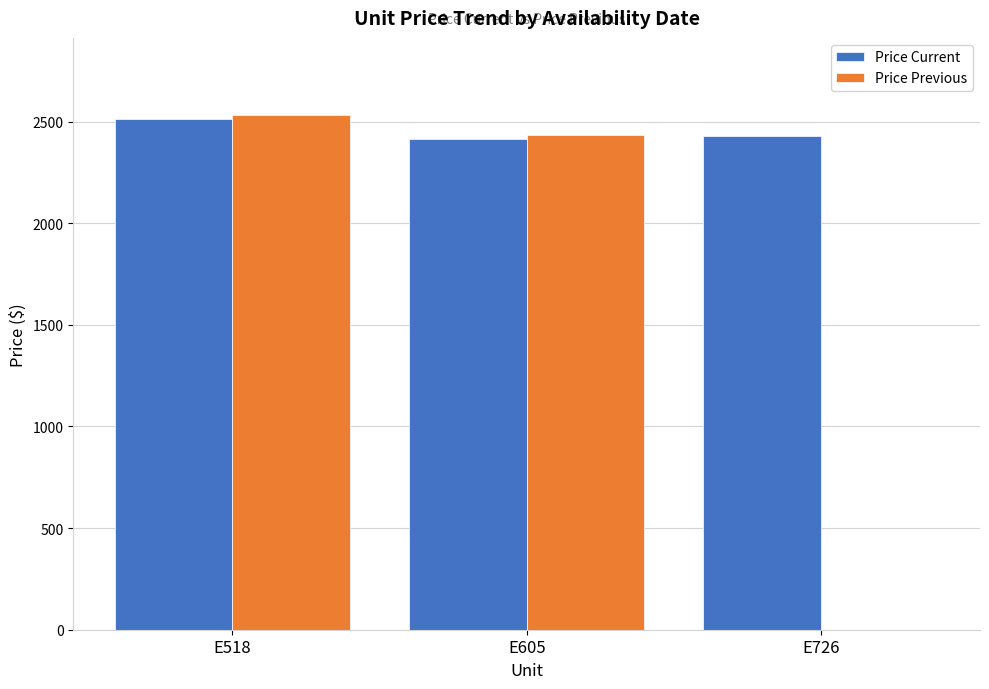

How many categories are shown in the chart?

3